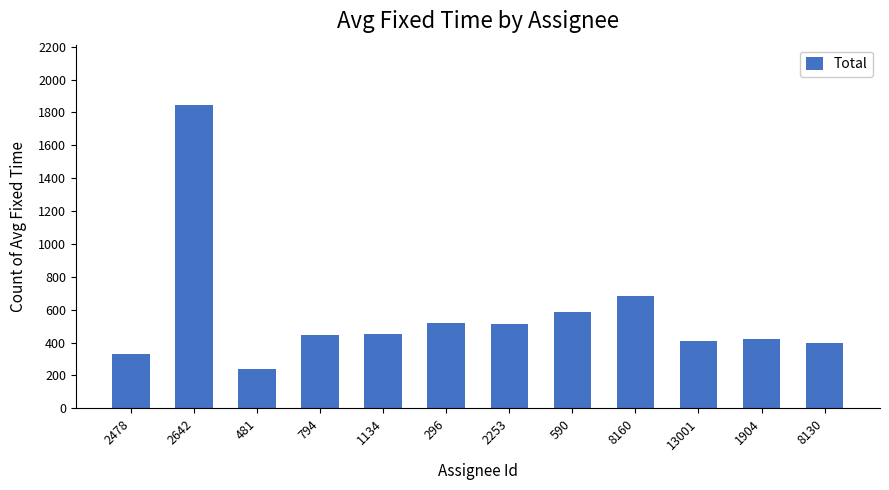

Between 1134 and 2253, which is larger?

2253